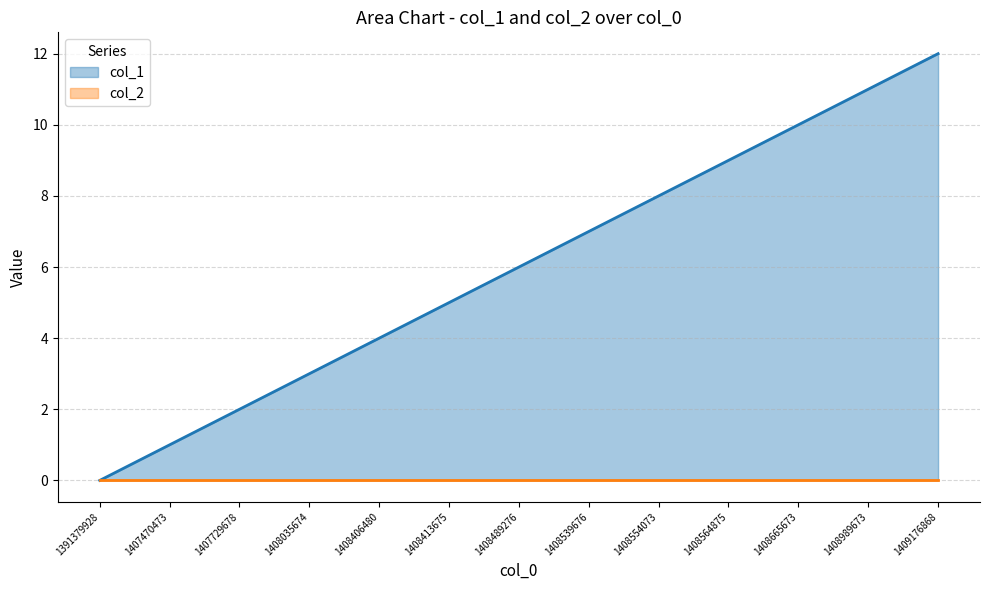

Count the number of data series in this chart.

2